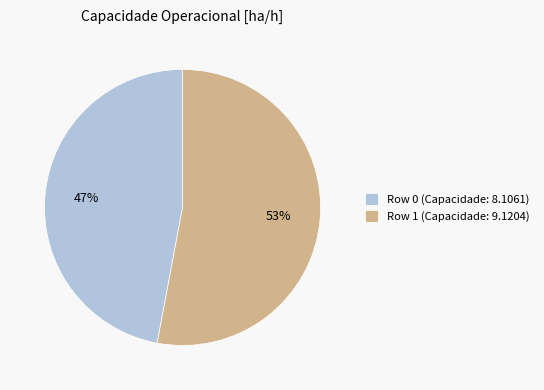

To the nearest percent, what is the combined percentage of Row 1 and Row 0?

100%